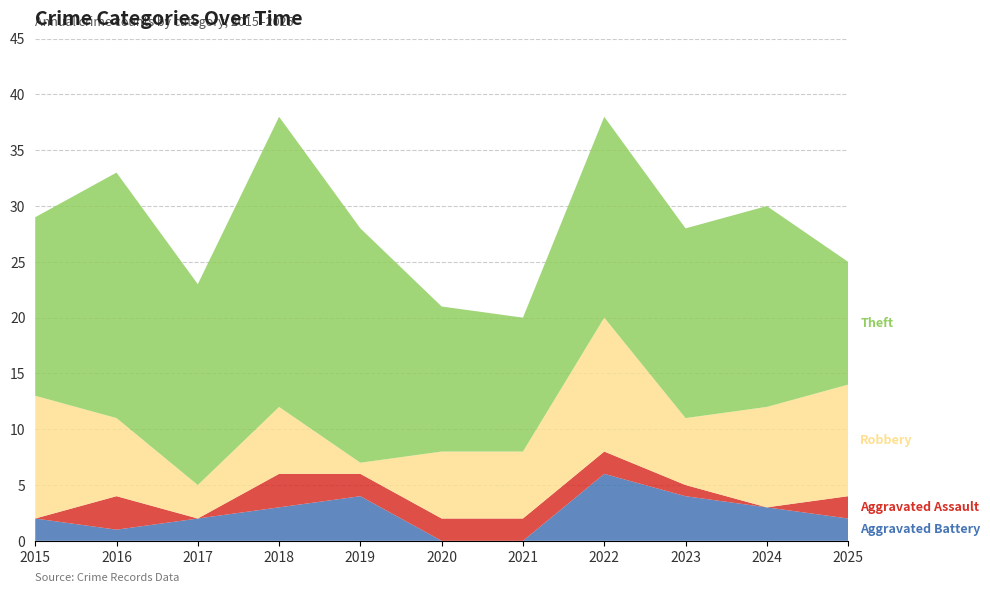

Reading left to right, transcribe all the data shown in this chart.

Aggravated Battery: 2015=2	2016=1	2017=2	2018=3	2019=4	2020=0	2021=0	2022=6	2023=4	2024=3	2025=2
Aggravated Assault: 2015=0	2016=3	2017=0	2018=3	2019=2	2020=2	2021=2	2022=2	2023=1	2024=0	2025=2
Robbery: 2015=11	2016=7	2017=3	2018=6	2019=1	2020=6	2021=6	2022=12	2023=6	2024=9	2025=10
Theft: 2015=16	2016=22	2017=18	2018=26	2019=21	2020=13	2021=12	2022=18	2023=17	2024=18	2025=11